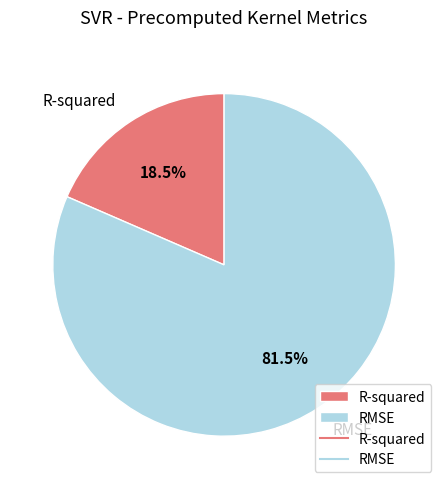

What percentage do R-squared and RMSE together represent?

100.0%